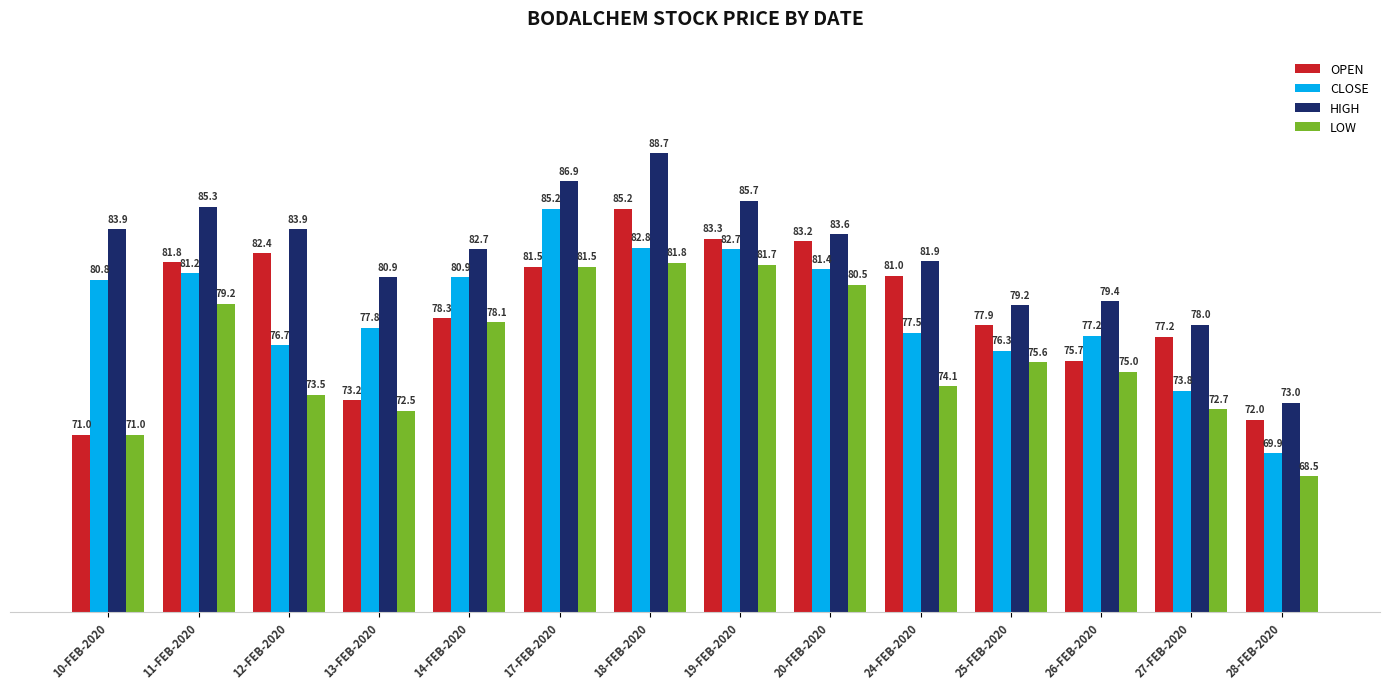

How many distinct data groups are displayed?

4